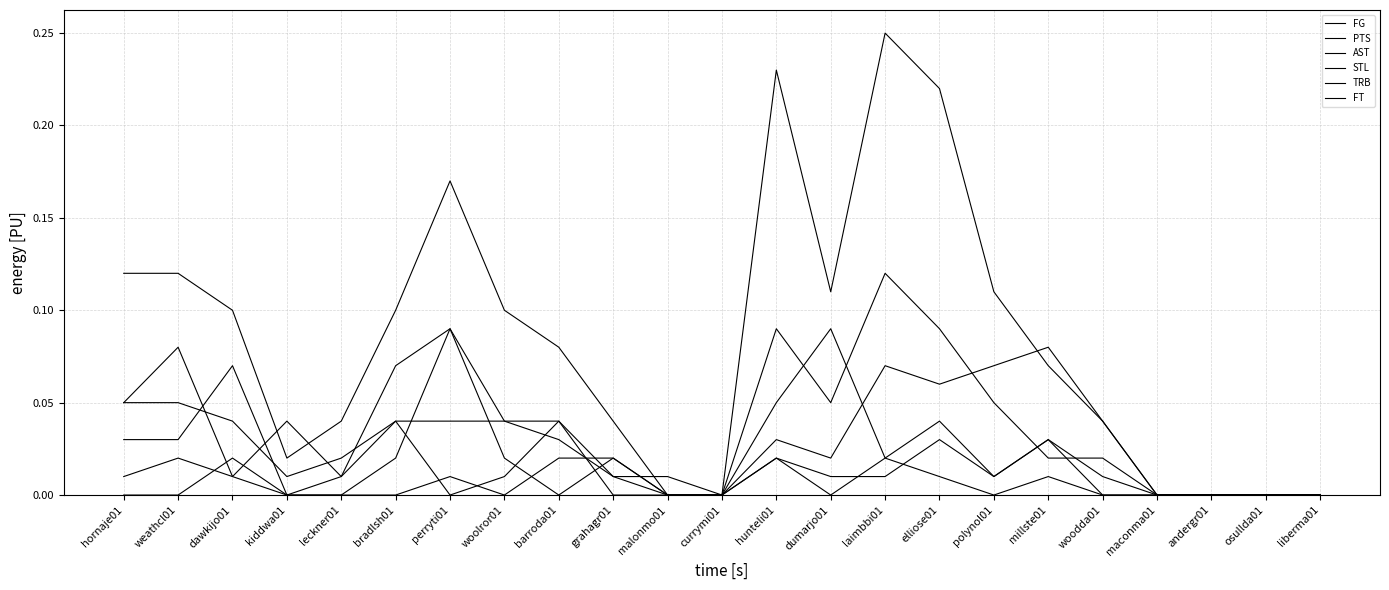

Is the value of PTS at maconma01 greater than the value of FG at leckner01?

No